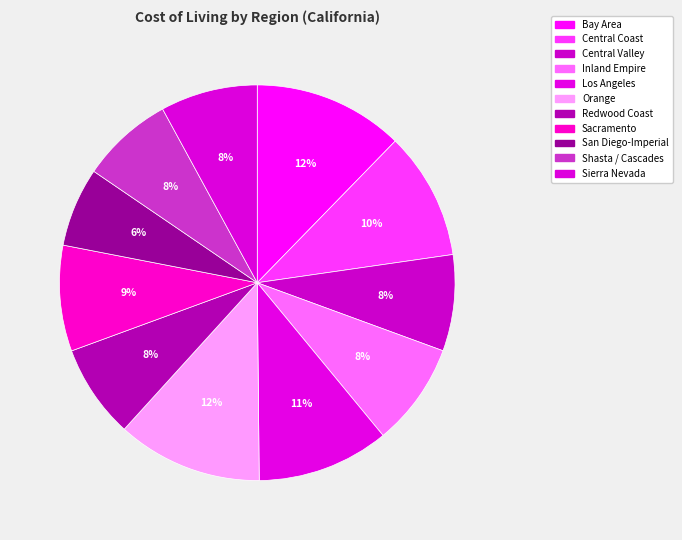

Count the number of slices in the pie.

11